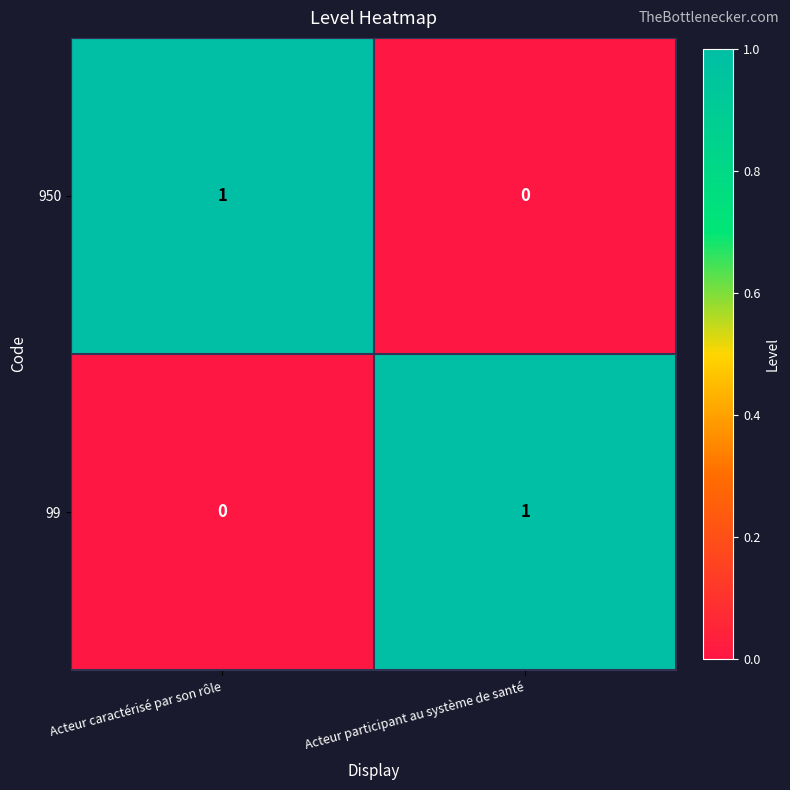

What is the total value across all series at Acteur participant au système de santé?

1